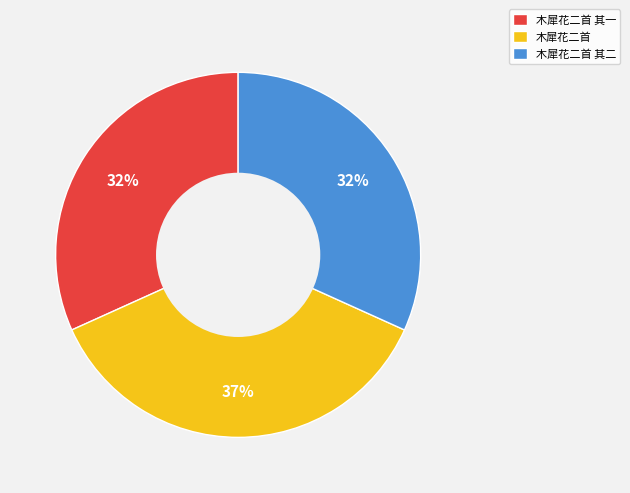

Which category has the biggest portion of the pie?

木犀花二首